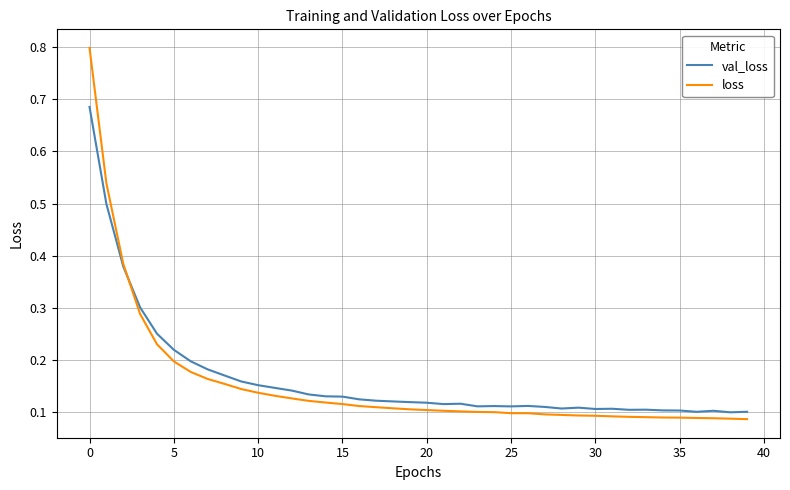

What are all the series names shown in the legend?

val_loss, loss